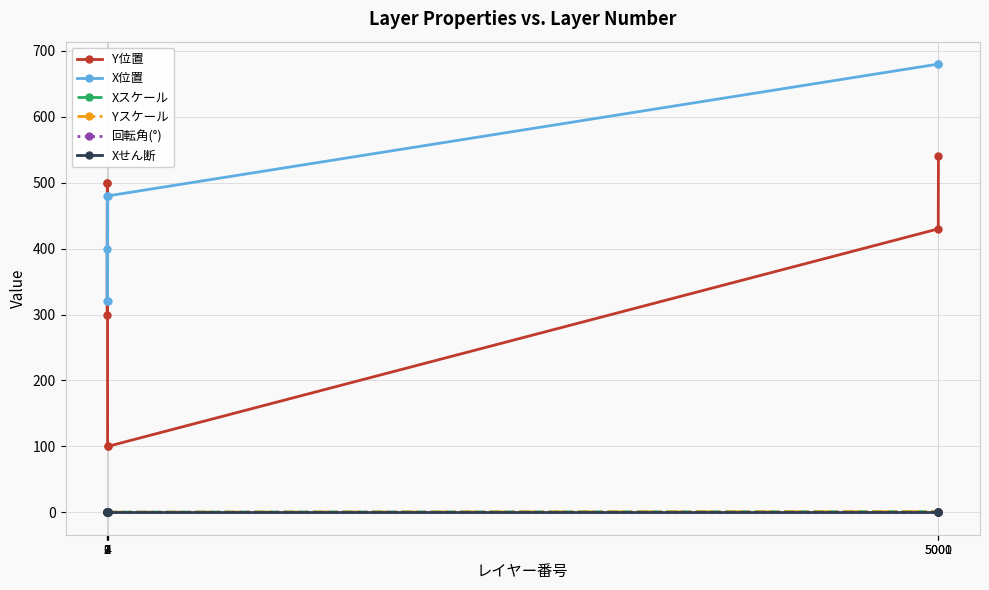

Reading right to left, what are all the values shown in this chart?

Y位置: 5001=540.0	5000=430.0	4=100.0	3=100.0	2=500.0	1=500.0	0=300.0
X位置: 5001=680.0	5000=680.0	4=480.0	3=320.0	2=480.0	1=320.0	0=400.0
Xスケール: 5001=1.0	5000=1.0	4=0.3	3=0.3	2=0.3	1=0.3	0=1.0
Yスケール: 5001=1.0	5000=1.0	4=0.3	3=0.3	2=0.3	1=0.3	0=1.0
回転角(°): 5001=0.0	5000=0.0	4=0.0	3=0.0	2=0.0	1=0.0	0=0.0
Xせん断: 5001=0.0	5000=0.0	4=0.0	3=0.0	2=0.0	1=0.0	0=0.0